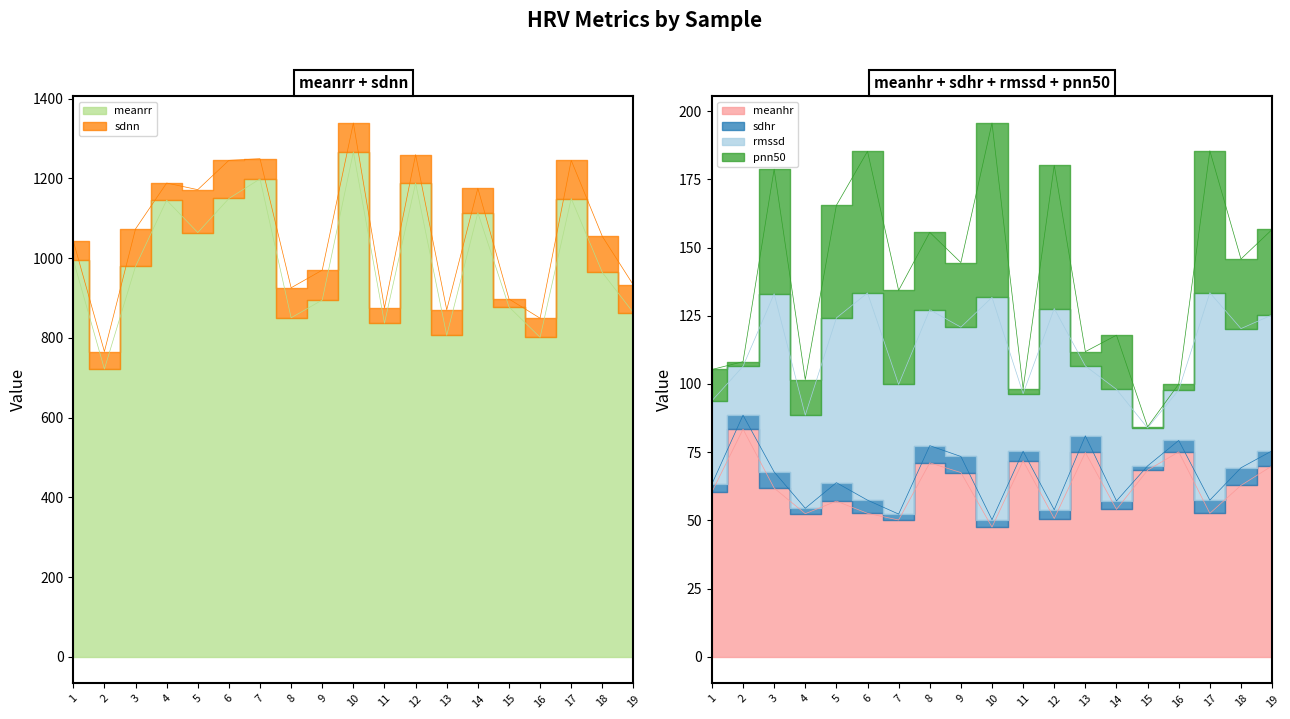

Rank the series at 3 from highest to lowest value.

meanrr, sdnn, rmssd, meanhr, pnn50, sdhr